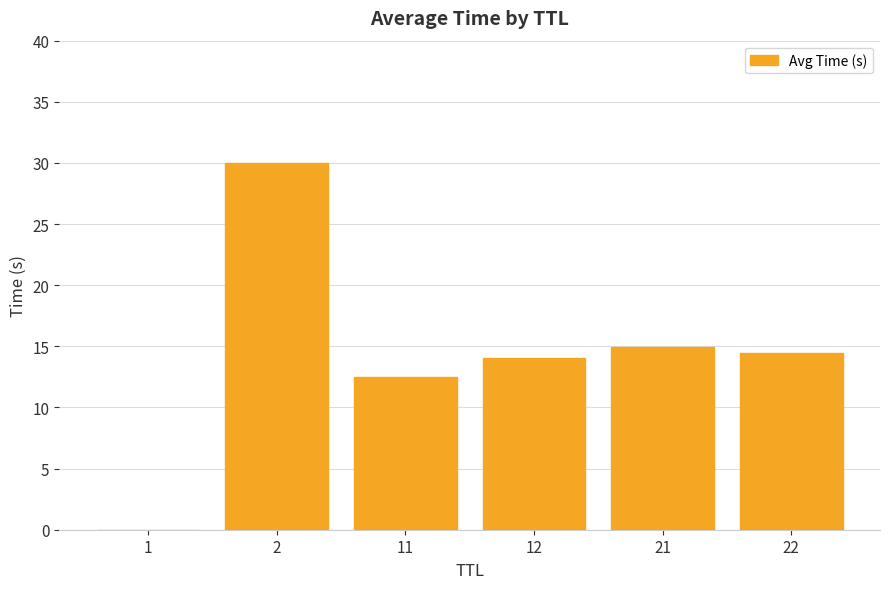

Is it true that the value at 21 is 15.0?

True